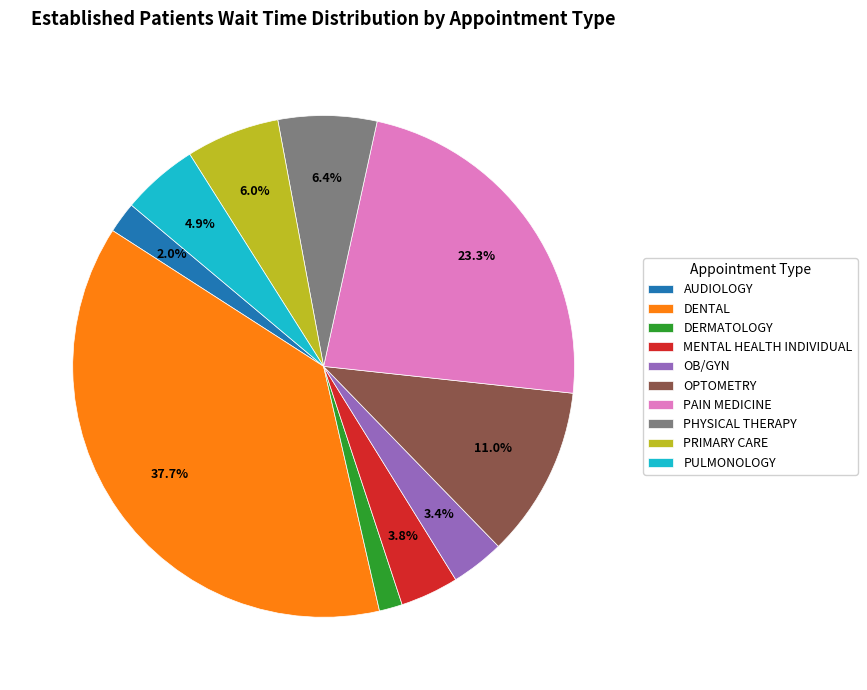

Which has a higher value, MENTAL HEALTH INDIVIDUAL or PAIN MEDICINE?

PAIN MEDICINE